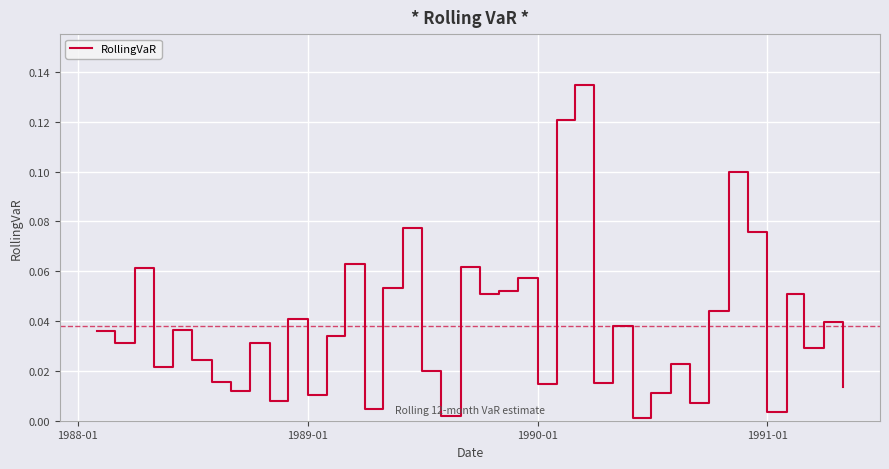

Does the chart have visible grid lines?

Yes